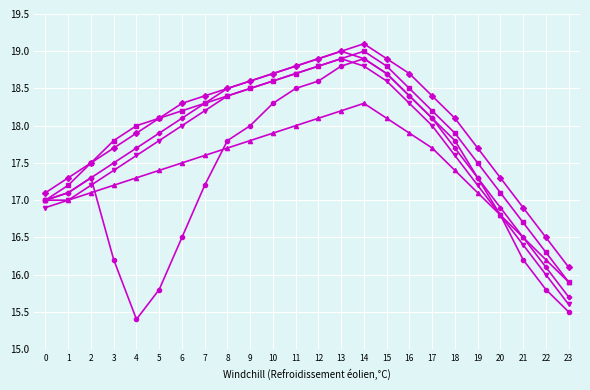

What is the total value across all series at 22?

96.9